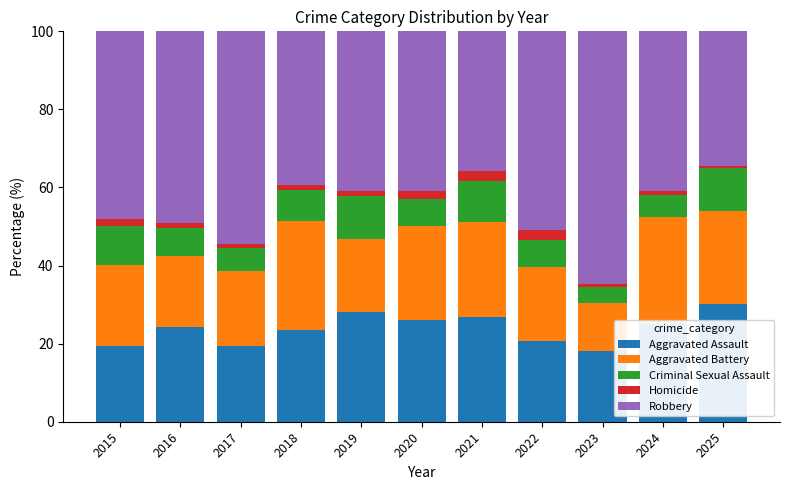

Does the chart contain stacked bars?

Yes